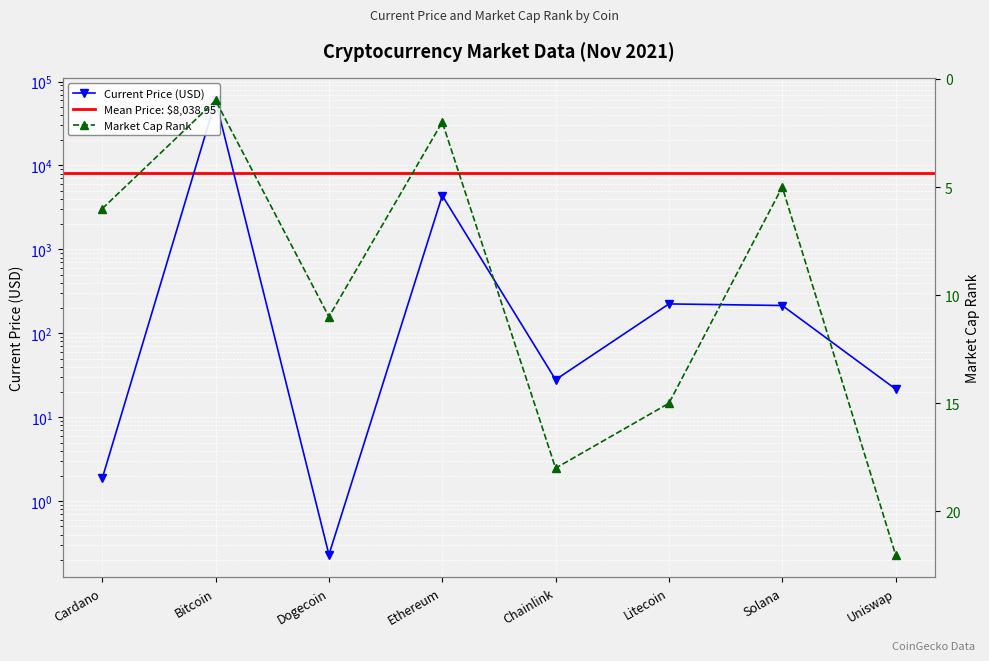

How many data points in market_cap_rank are above 11?

3